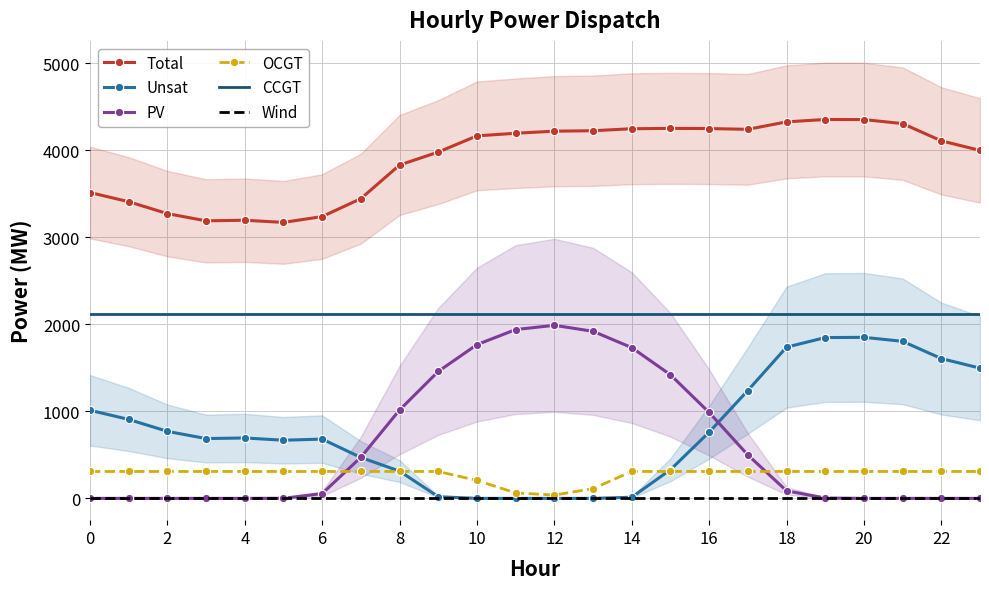

True or false: PV and CCGT intersect in this chart.

False